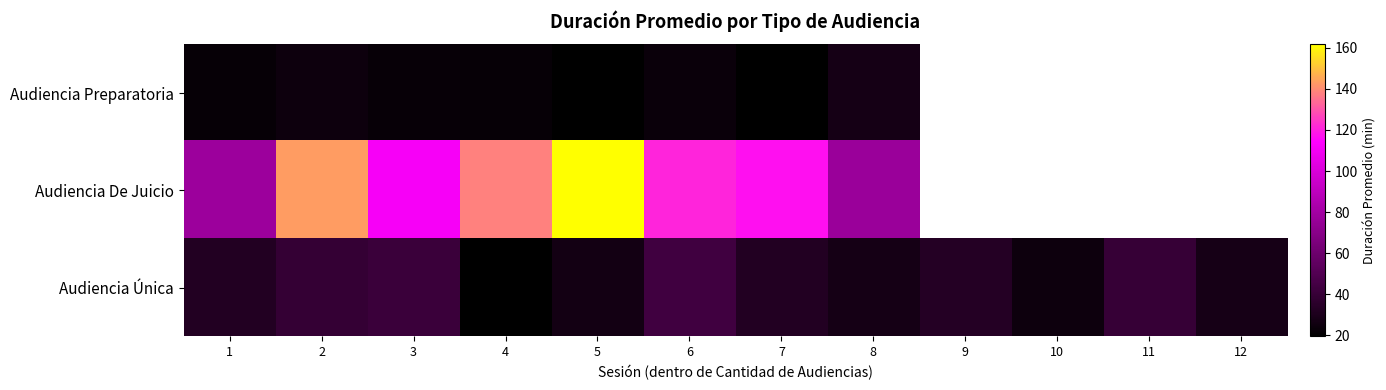

The row_2 series shows 54.3 at 2. True or false?

False